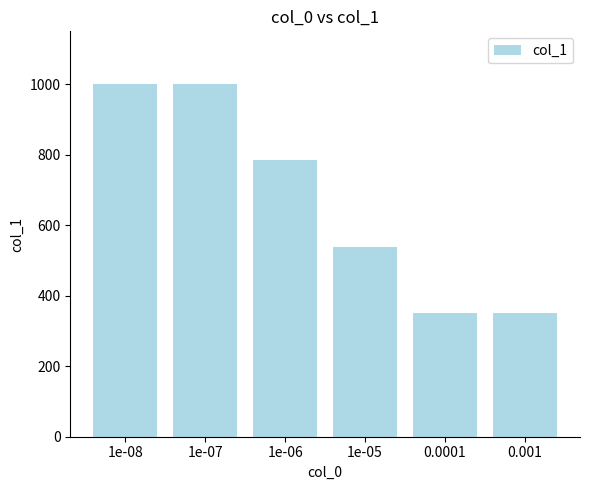

Reading left to right, transcribe all the data shown in this chart.

1000	1000	784	539	351	351